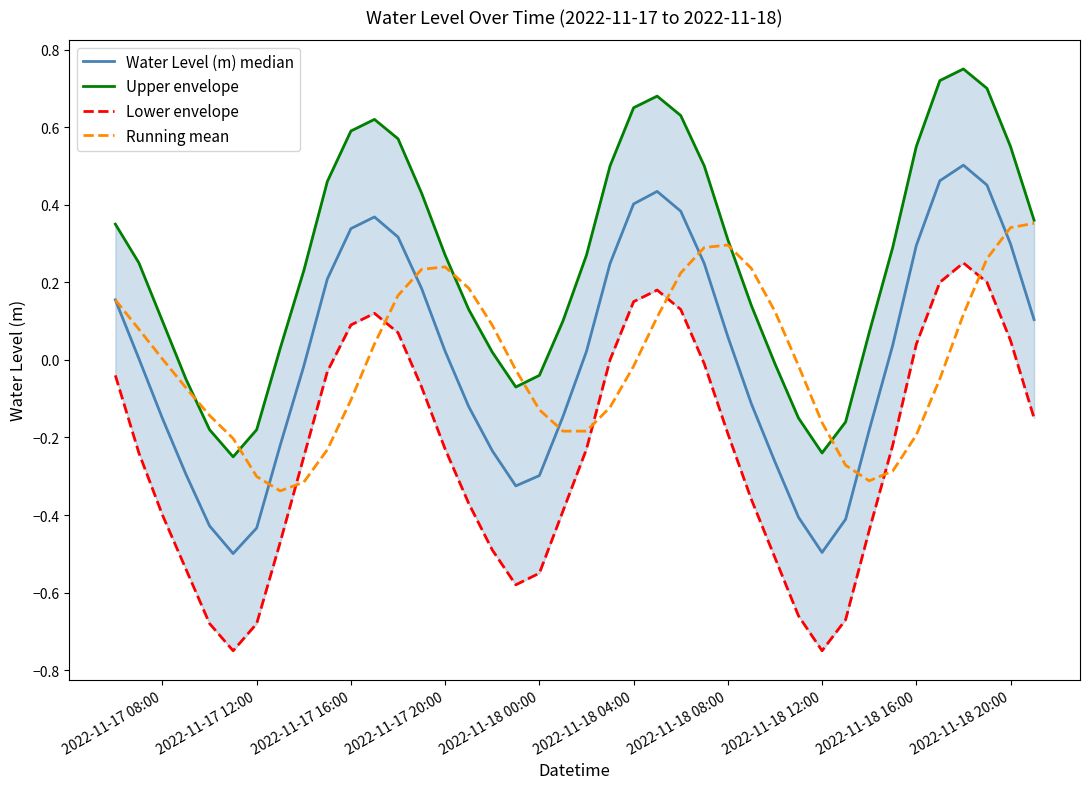

The value of Running mean at 2022-11-17 20:00 is 0.3. True or false?

False